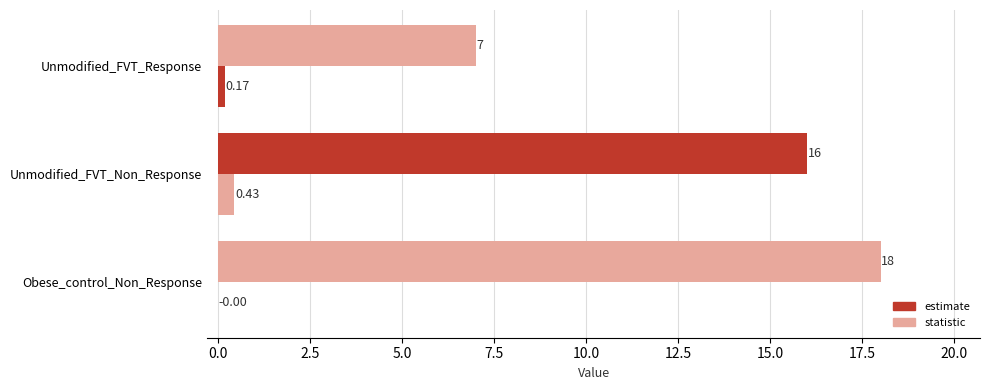

How many series are shown in this chart?

2